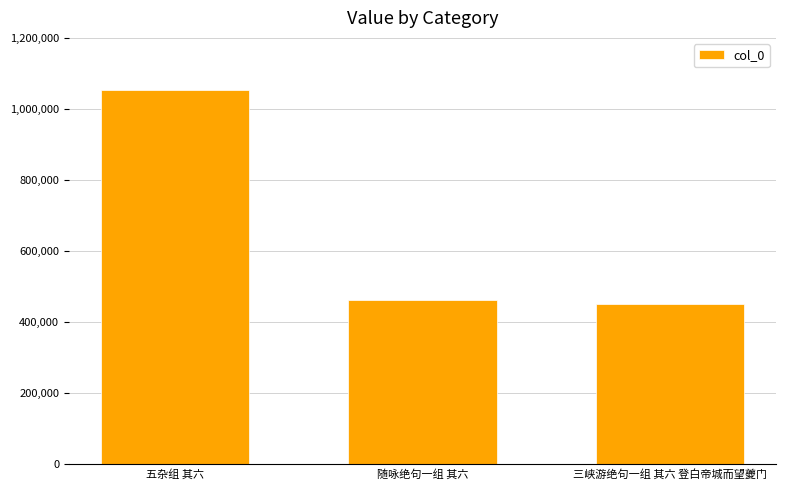

What is the difference between the values at 随咏绝句一组 其六 and 三峡游绝句一组 其六 登白帝城而望夔门?

11653